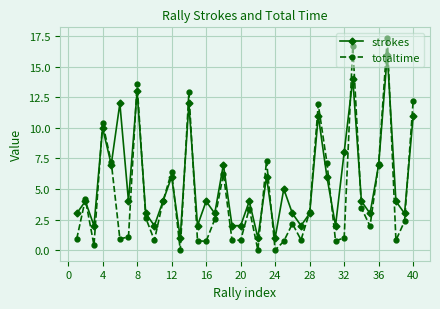

Count the number of data series in this chart.

2